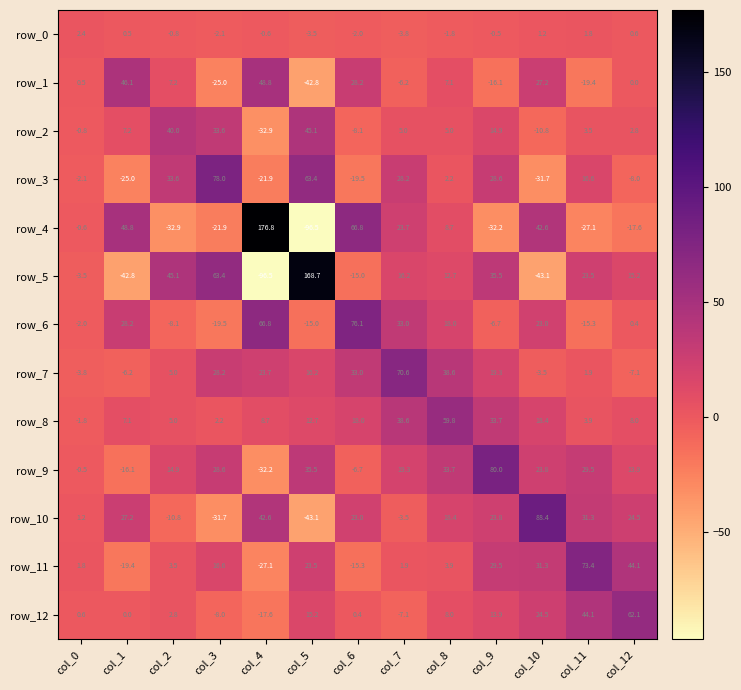

Reading left to right, extract all data points from this chart.

row_0: col_0=2.4	col_1=0.5	col_2=-0.8	col_3=-2.1	col_4=-0.6	col_5=-3.5	col_6=-2.0	col_7=-3.8	col_8=-1.8	col_9=-0.5	col_10=1.2	col_11=1.8	col_12=0.6
row_1: col_0=0.5	col_1=46.1	col_2=7.2	col_3=-25.0	col_4=48.8	col_5=-42.8	col_6=28.2	col_7=-6.2	col_8=7.1	col_9=-16.1	col_10=27.2	col_11=-19.4	col_12=0.0
row_2: col_0=-0.8	col_1=7.2	col_2=40.0	col_3=33.6	col_4=-32.9	col_5=45.1	col_6=-8.1	col_7=5.0	col_8=5.0	col_9=14.9	col_10=-10.8	col_11=3.5	col_12=2.8
row_3: col_0=-2.1	col_1=-25.0	col_2=33.6	col_3=78.0	col_4=-21.9	col_5=63.4	col_6=-19.5	col_7=28.2	col_8=2.2	col_9=28.6	col_10=-31.7	col_11=16.6	col_12=-8.0
row_4: col_0=-0.6	col_1=48.8	col_2=-32.9	col_3=-21.9	col_4=176.8	col_5=-96.5	col_6=66.8	col_7=23.7	col_8=8.7	col_9=-32.2	col_10=42.6	col_11=-27.1	col_12=-17.6
row_5: col_0=-3.5	col_1=-42.8	col_2=45.1	col_3=63.4	col_4=-96.5	col_5=168.7	col_6=-15.0	col_7=16.2	col_8=12.7	col_9=35.5	col_10=-43.1	col_11=23.5	col_12=15.2
row_6: col_0=-2.0	col_1=28.2	col_2=-8.1	col_3=-19.5	col_4=66.8	col_5=-15.0	col_6=76.1	col_7=33.0	col_8=18.0	col_9=-6.7	col_10=23.0	col_11=-15.3	col_12=0.4
row_7: col_0=-3.8	col_1=-6.2	col_2=5.0	col_3=28.2	col_4=23.7	col_5=16.2	col_6=33.0	col_7=70.6	col_8=38.6	col_9=19.3	col_10=-3.5	col_11=1.9	col_12=-7.1
row_8: col_0=-1.8	col_1=7.1	col_2=5.0	col_3=2.2	col_4=8.7	col_5=12.7	col_6=18.0	col_7=38.6	col_8=59.8	col_9=33.7	col_10=18.4	col_11=3.9	col_12=8.0
row_9: col_0=-0.5	col_1=-16.1	col_2=14.9	col_3=28.6	col_4=-32.2	col_5=35.5	col_6=-6.7	col_7=19.3	col_8=33.7	col_9=80.0	col_10=23.8	col_11=29.5	col_12=13.9
row_10: col_0=1.2	col_1=27.2	col_2=-10.8	col_3=-31.7	col_4=42.6	col_5=-43.1	col_6=23.0	col_7=-3.5	col_8=18.4	col_9=23.8	col_10=88.4	col_11=31.3	col_12=24.5
row_11: col_0=1.8	col_1=-19.4	col_2=3.5	col_3=16.6	col_4=-27.1	col_5=23.5	col_6=-15.3	col_7=1.9	col_8=3.9	col_9=29.5	col_10=31.3	col_11=73.4	col_12=44.1
row_12: col_0=0.6	col_1=0.0	col_2=2.8	col_3=-8.0	col_4=-17.6	col_5=15.2	col_6=0.4	col_7=-7.1	col_8=8.0	col_9=13.9	col_10=24.5	col_11=44.1	col_12=62.1